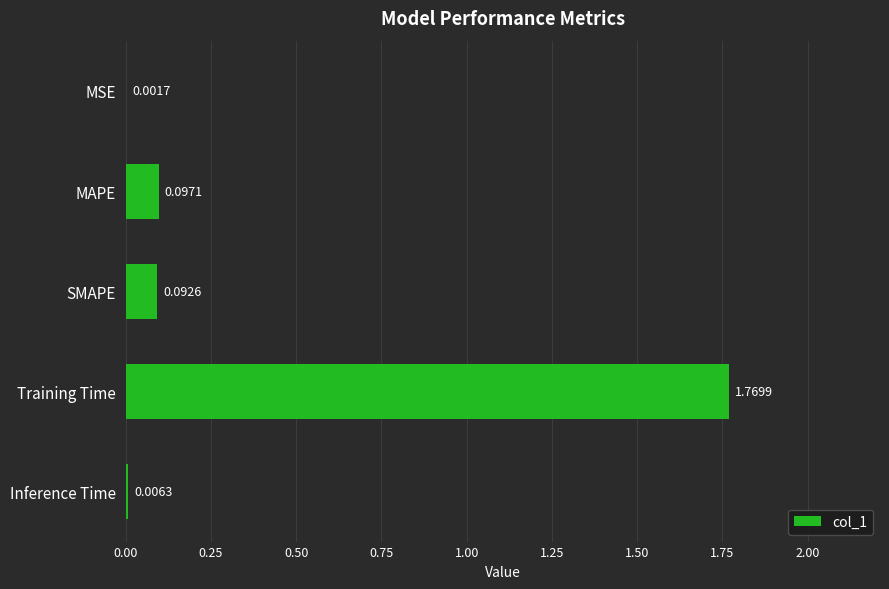

Between Training Time and Inference Time, which is larger?

Training Time